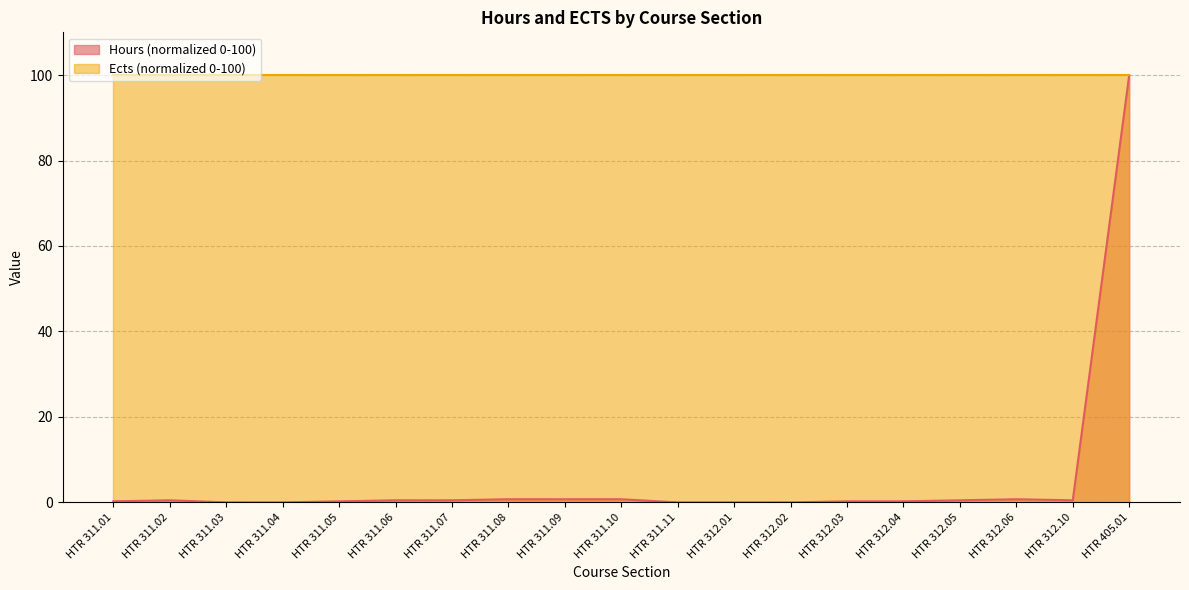

What is the sum of the values at HTR 312.05 and HTR 311.11?

0.5